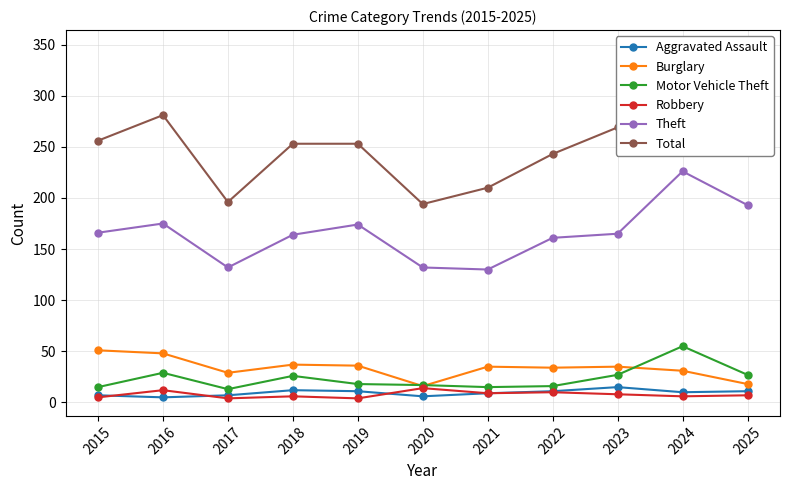

At which category does the chart reach its minimum across all series?

2017